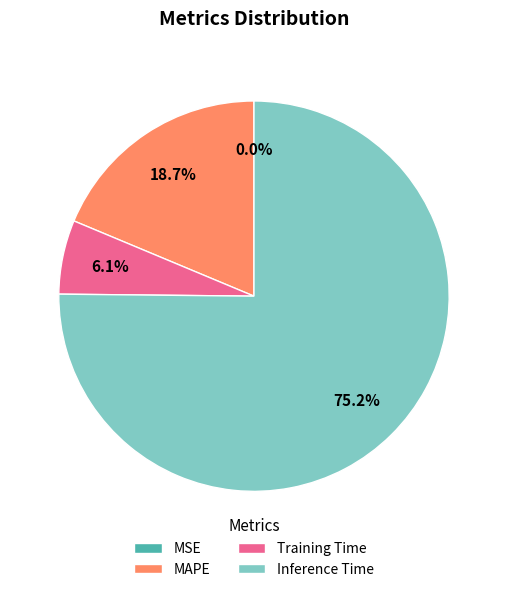

True or false: Training Time accounts for 6% of the total.

True